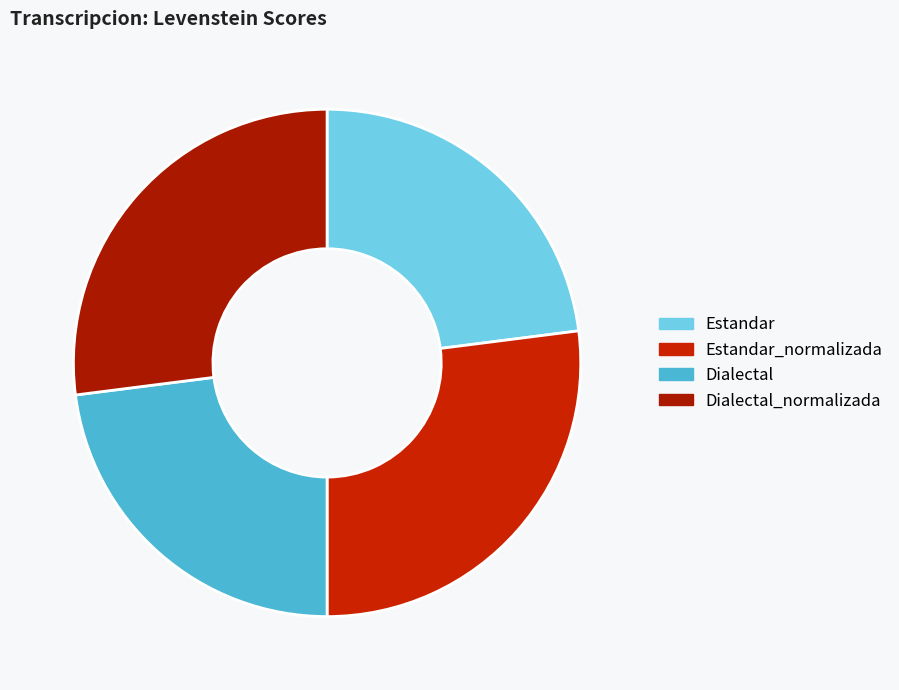

Do Estandar and Dialectal together represent more than half of the pie?

No